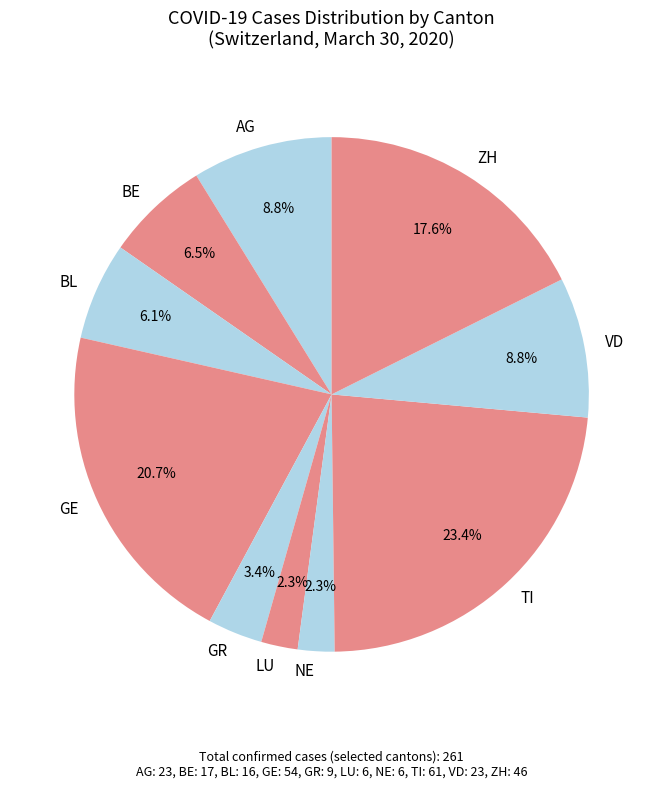

Does BL represent more than half of the total?

No